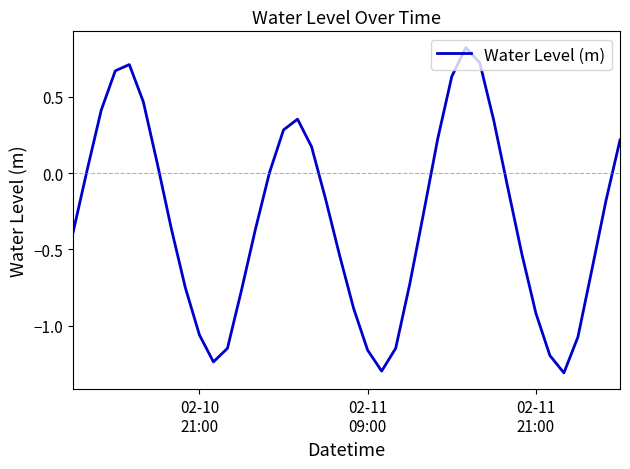

What is the greatest value displayed?

0.8